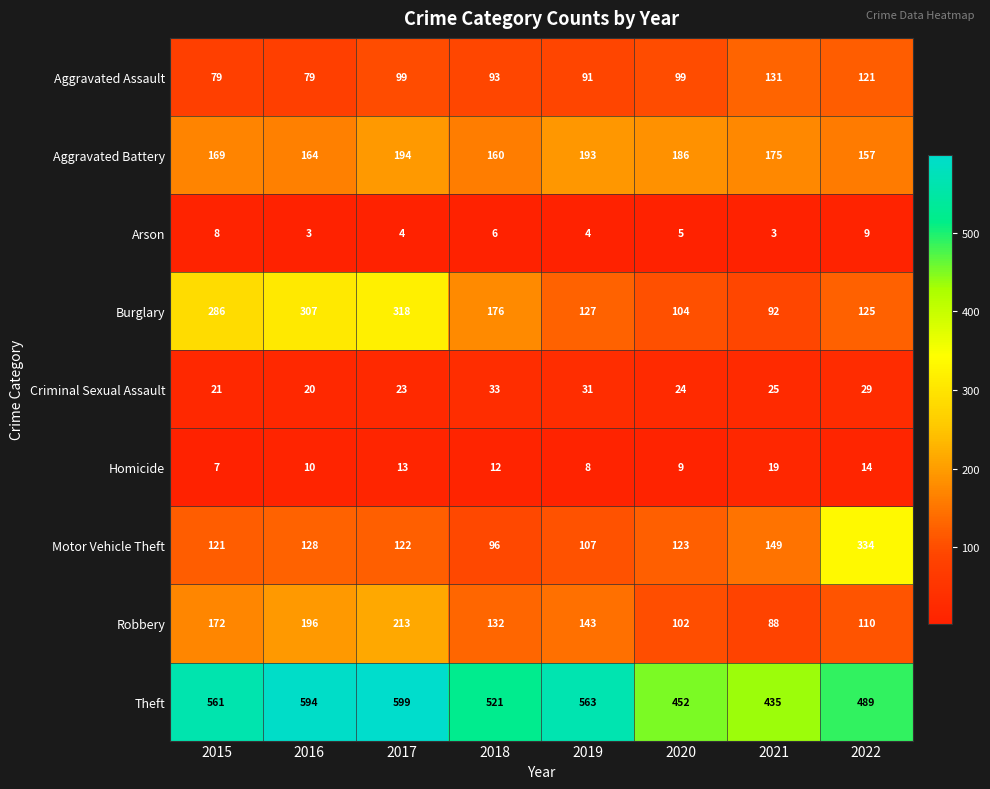

True or false: Theft has a value of 563 at 2019.

True